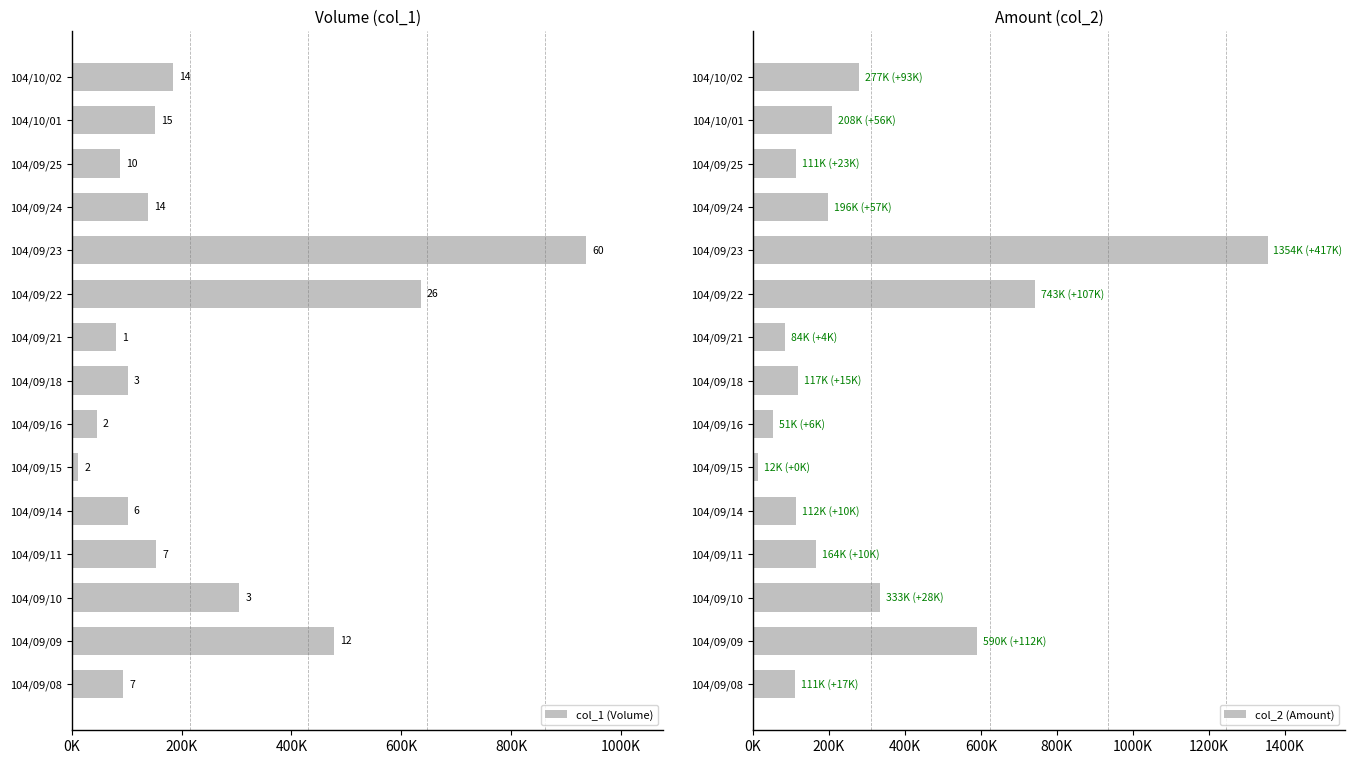

What is the lowest value of the col_2 (Amount) series?

12720